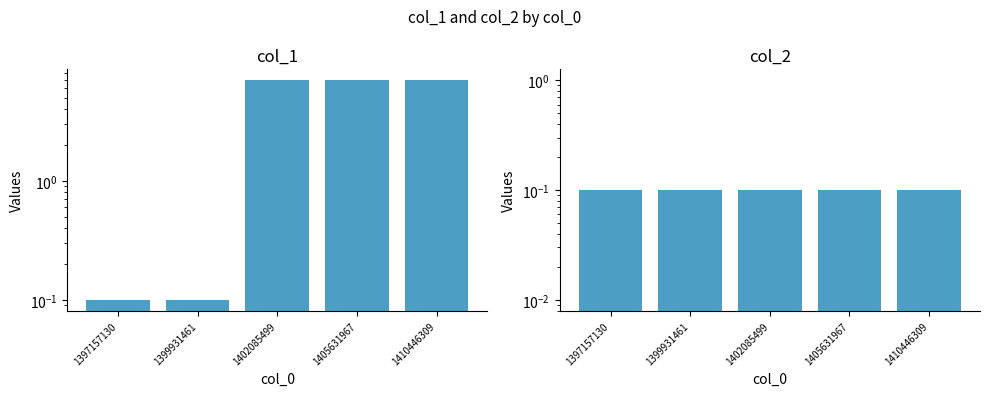

Count the number of categories in the chart.

5